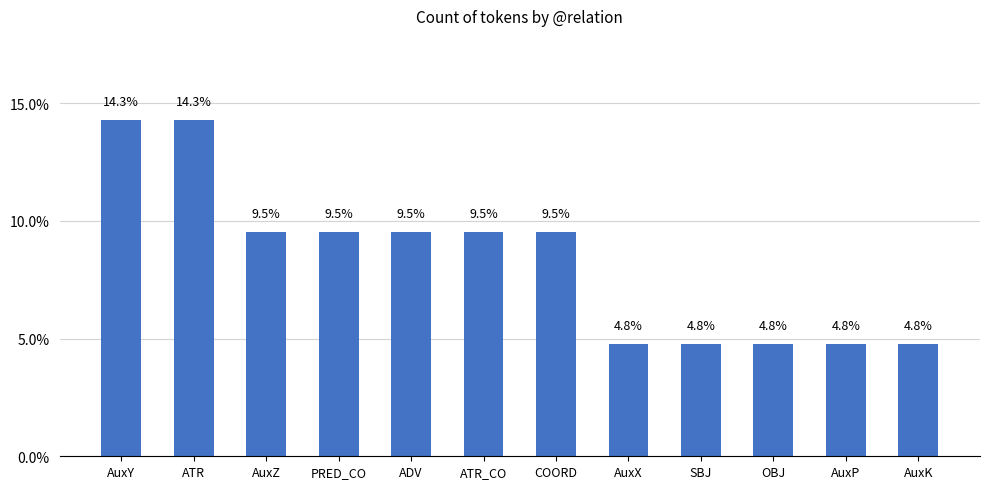

Is it true that the value at ATR_CO is 13.6?

False